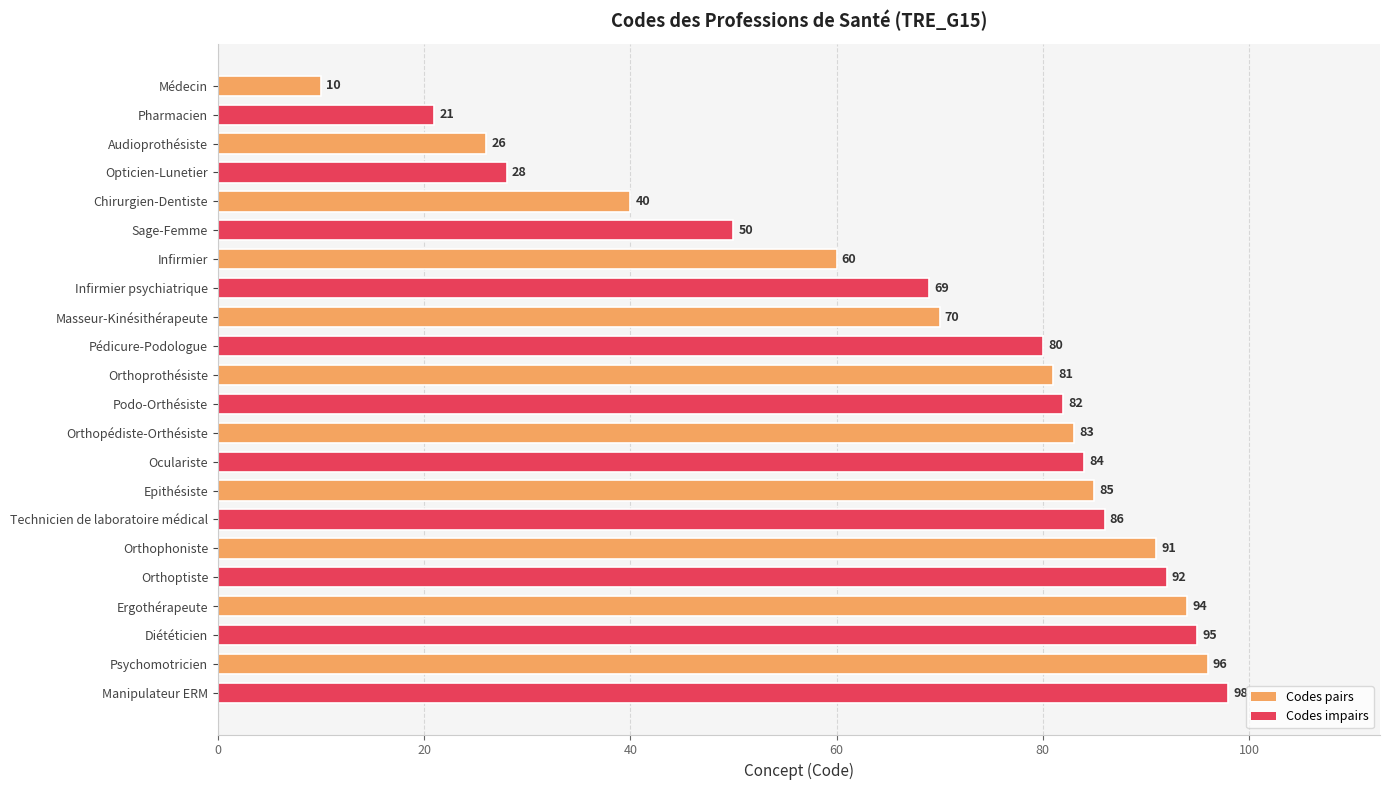

Reading top to bottom, transcribe all the data shown in this chart.

10	21	26	28	40	50	60	69	70	80	81	82	83	84	85	86	91	92	94	95	96	98